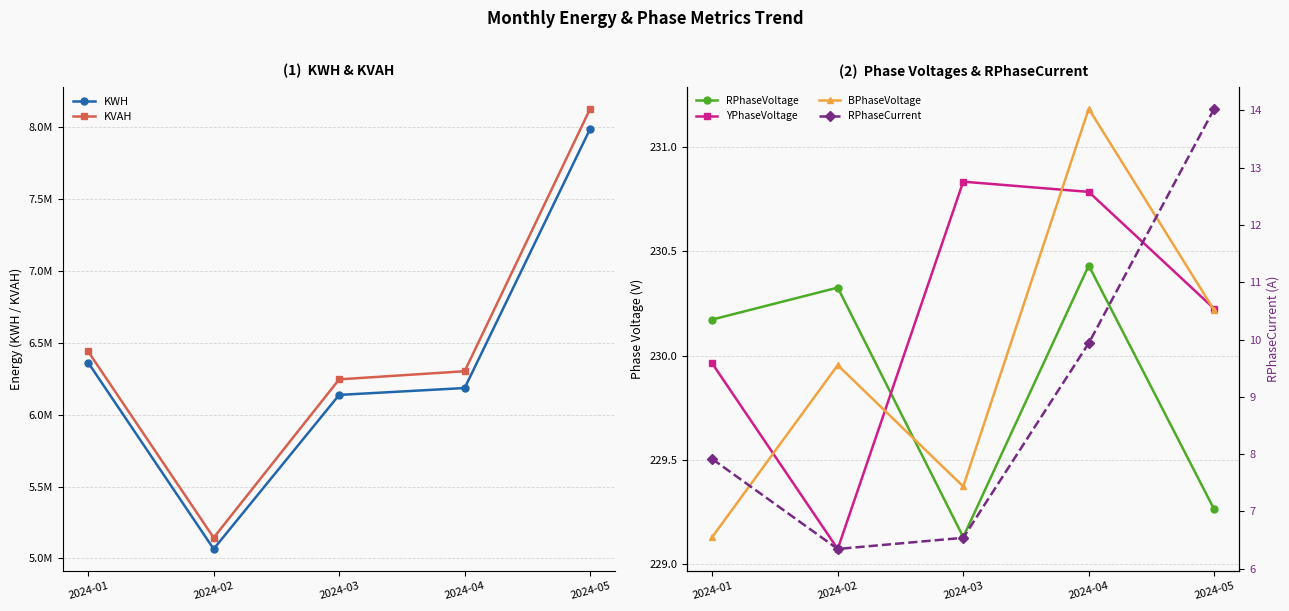

What is the difference between the second highest and second lowest values in the BPhaseVoltage series?

0.8